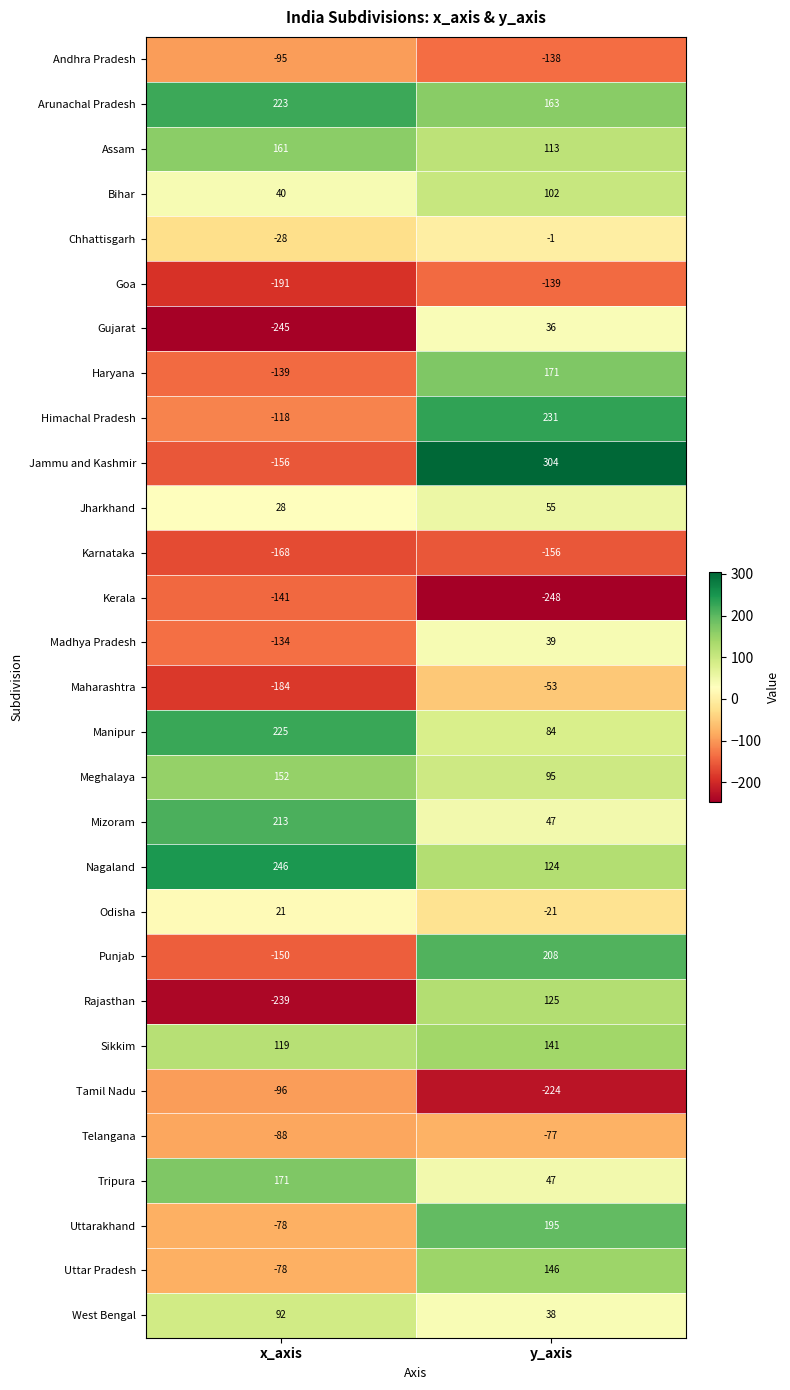

Is it true that Goa equals -53 at y_axis?

False